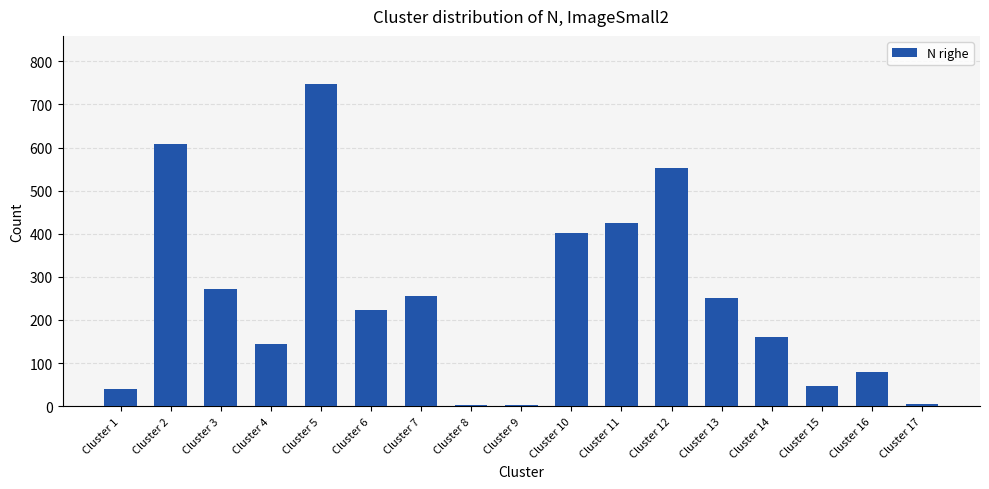

What is the approximate value at Cluster 12?

553